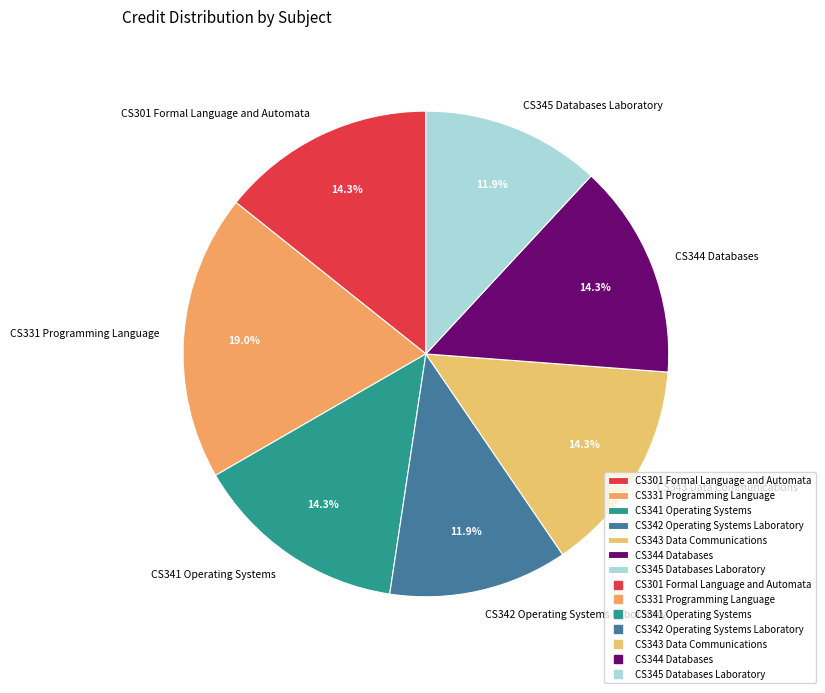

How many segments does this pie chart have?

7